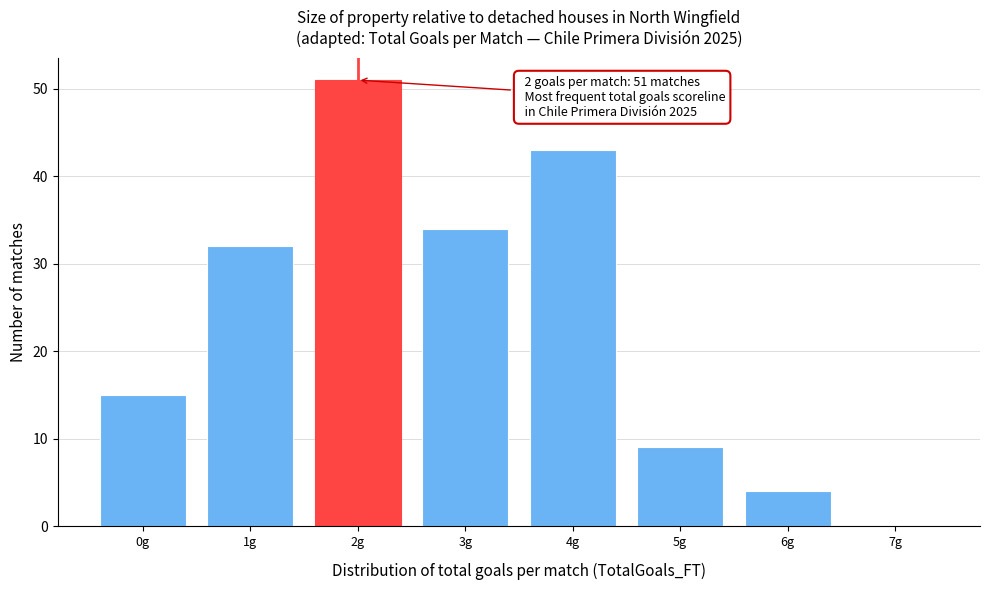

Over which range of the x-axis is the bar tallest?

1.5 to 2.5